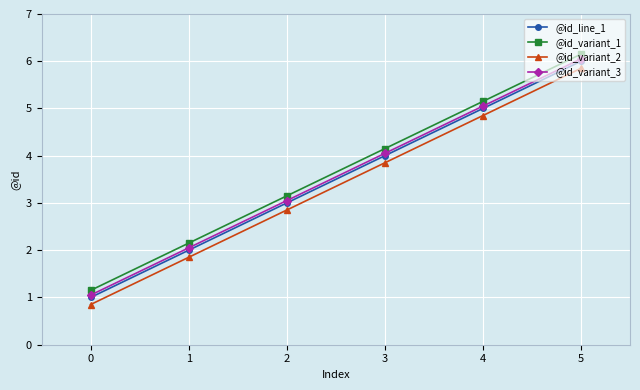

Is this an area chart (filled region under the line)?

No